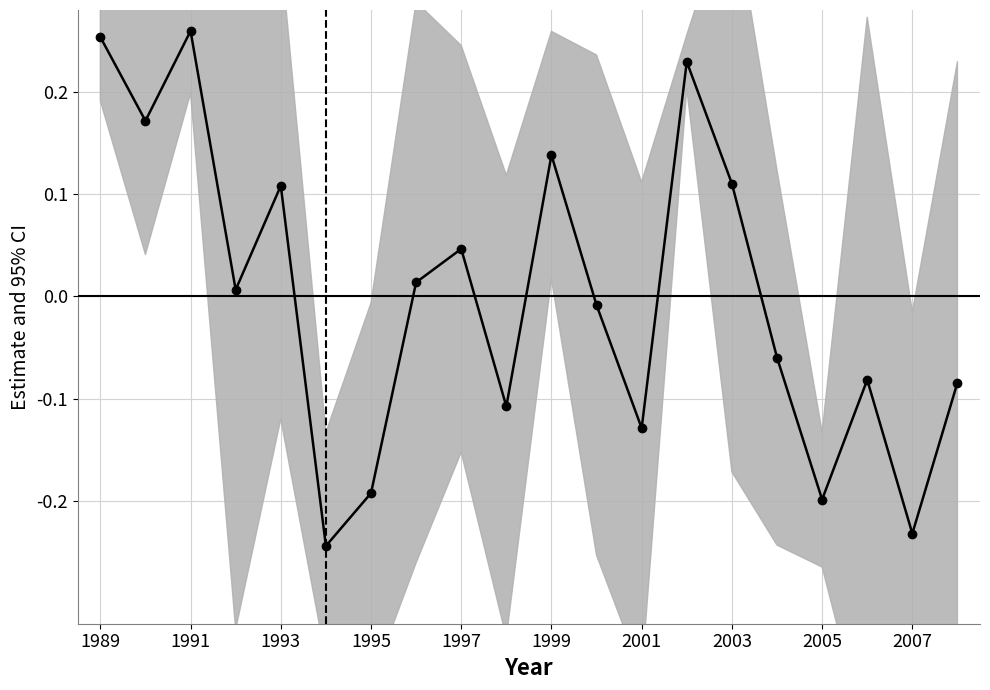

Reading left to right, what are all the values shown in this chart?

0.3	0.2	0.3	0.0	0.1	-0.2	-0.2	0.0	0.0	-0.1	0.1	-0.0	-0.1	0.2	0.1	-0.1	-0.2	-0.1	-0.2	-0.1